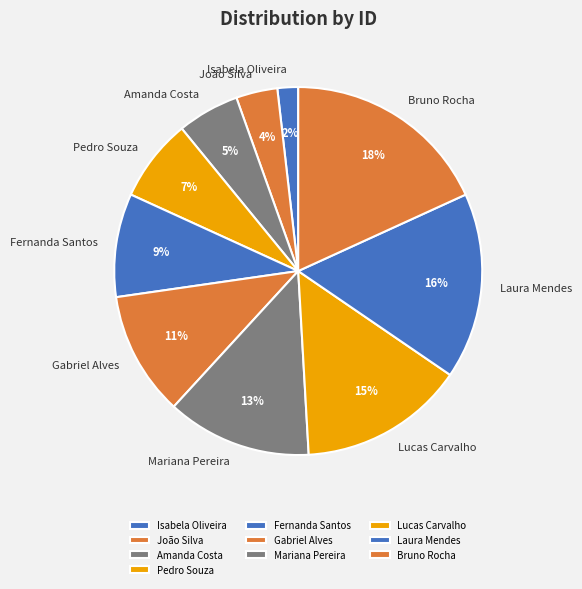

To the nearest percent, what is the difference between the Amanda Costa and Laura Mendes slice percentages?

11%